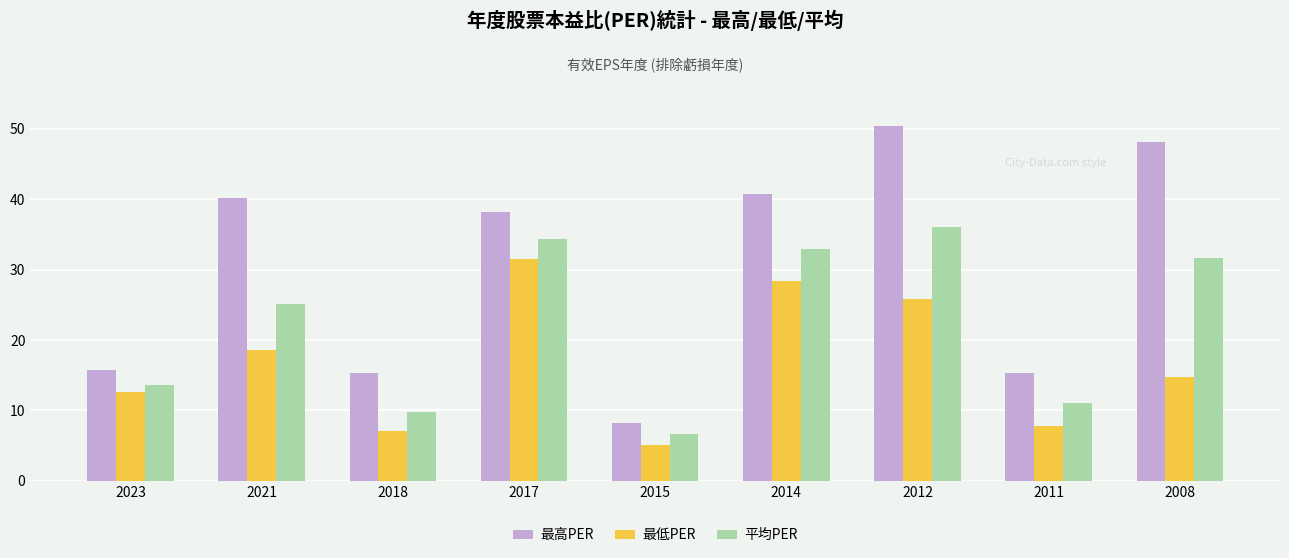

At how many categories does at least one series exceed 22?

5